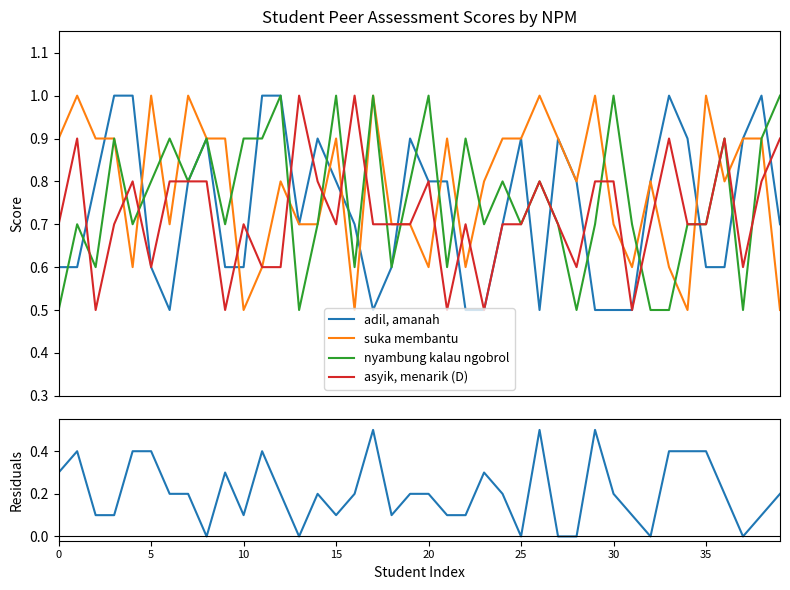

Where is suka membantu nearest to the value 0?

10